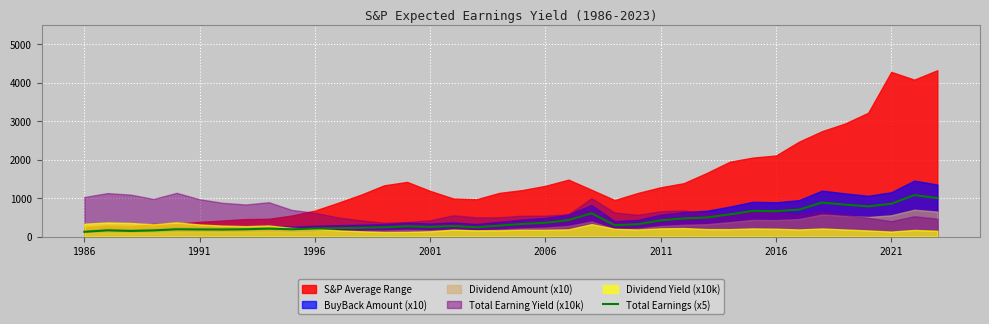

What is the lowest value of the Total Earnings (x5) series?

122.7